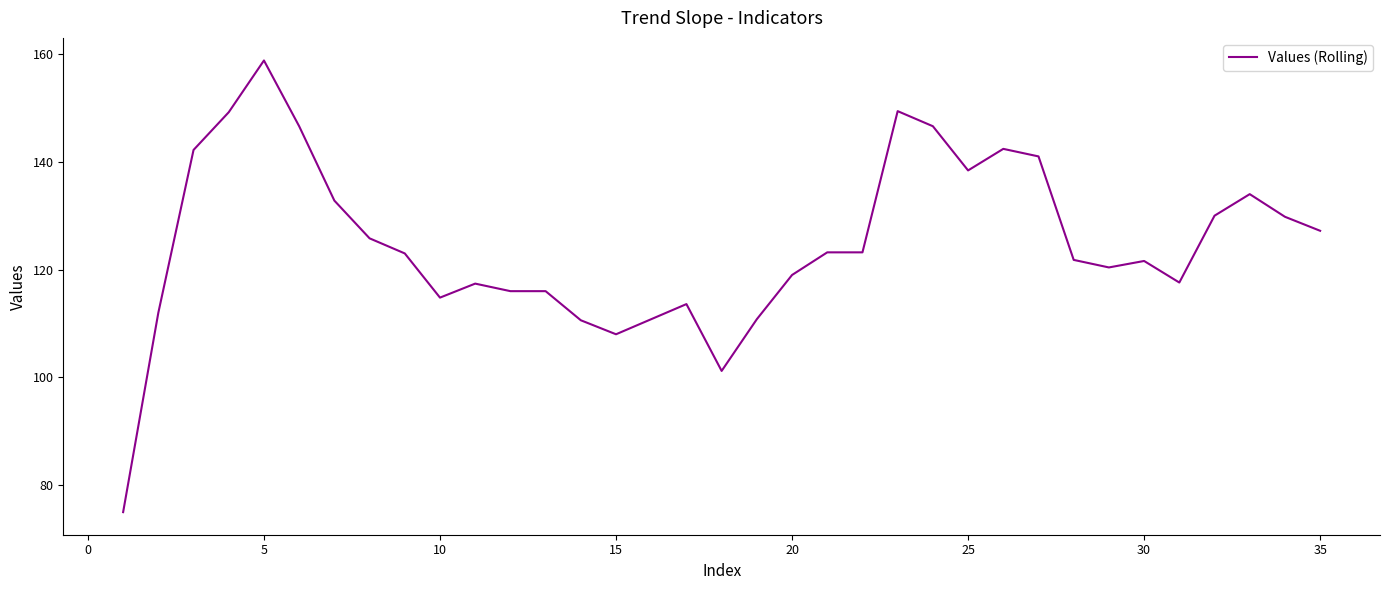

What is the maximum value shown in the chart?

158.8